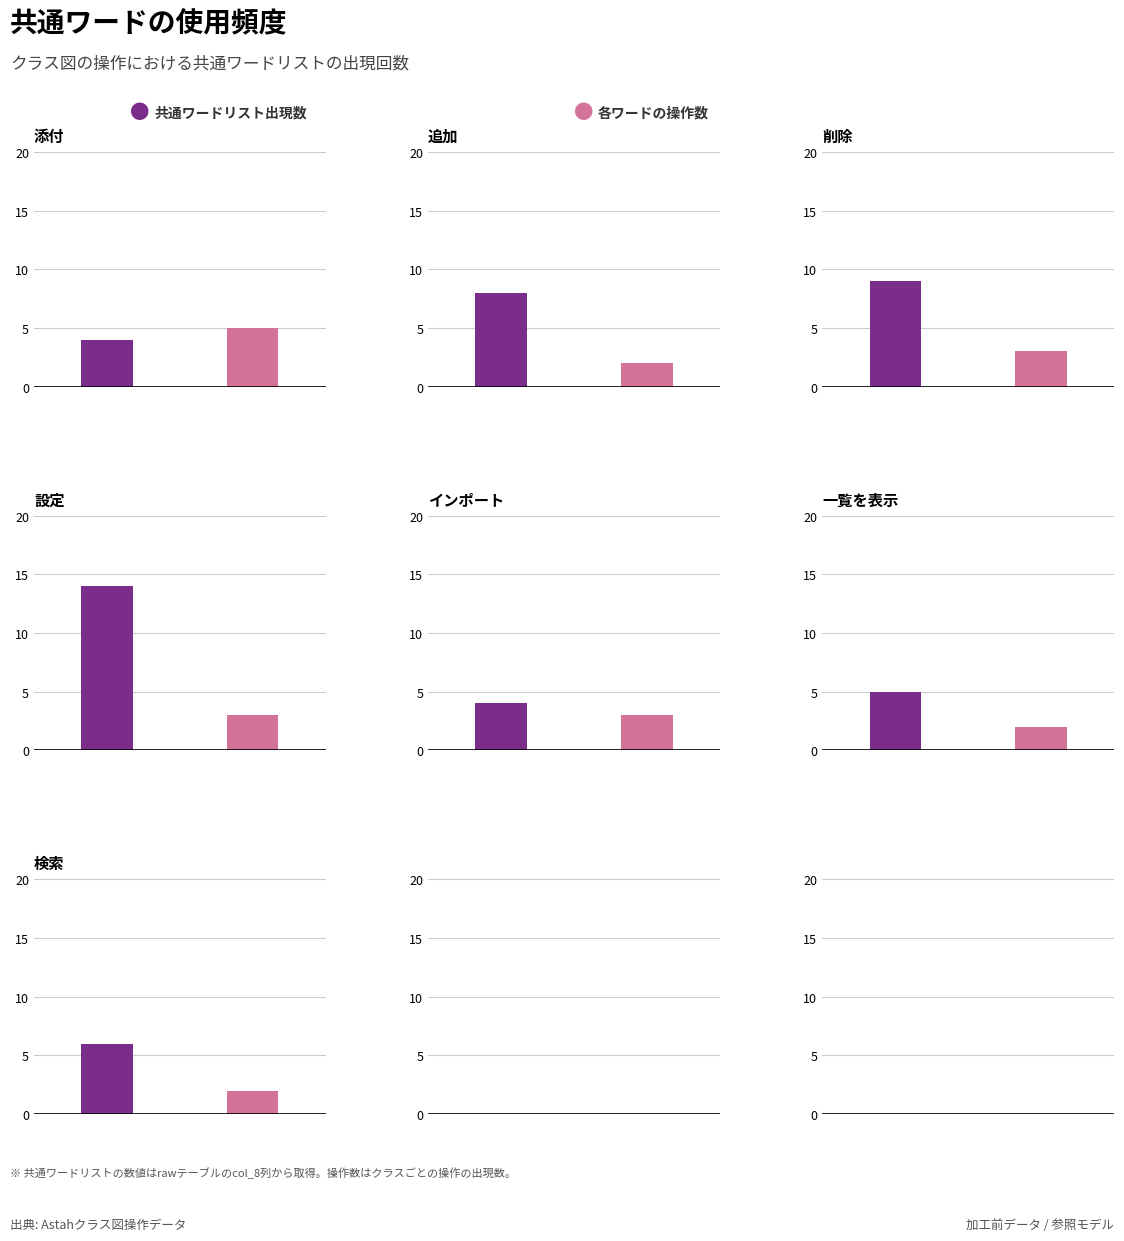

What is the label of the 4th bar from the right?

設定